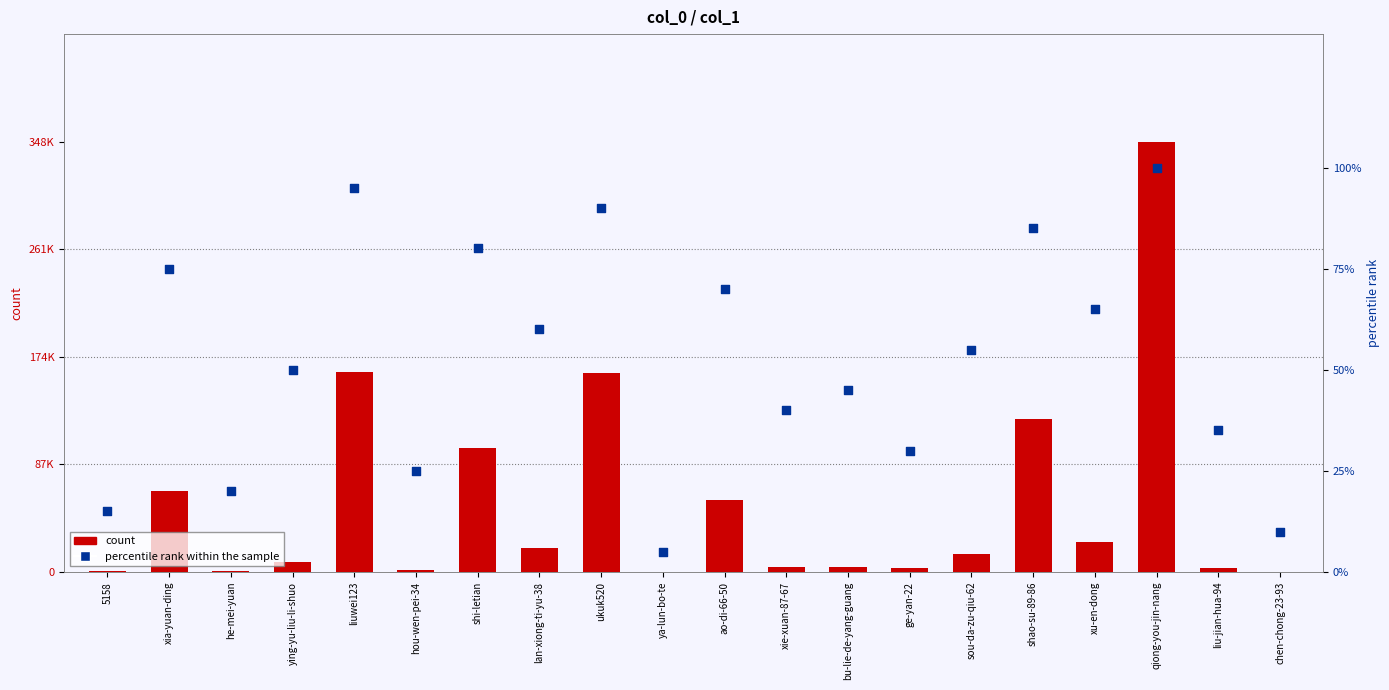

Which series contains the lowest Y value?

percentile rank within the sample